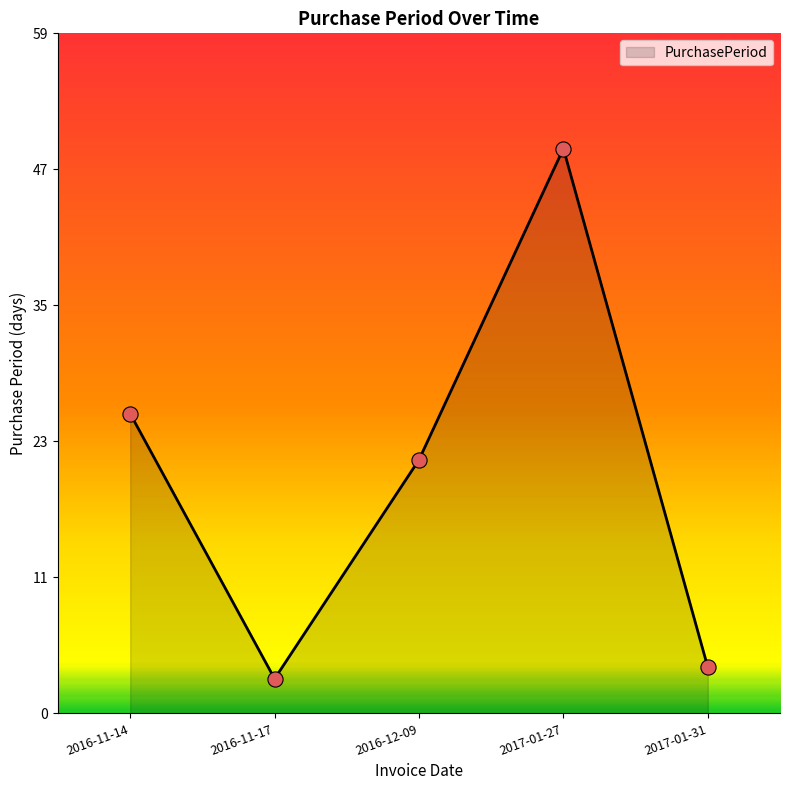

Does the chart have visible grid lines?

No